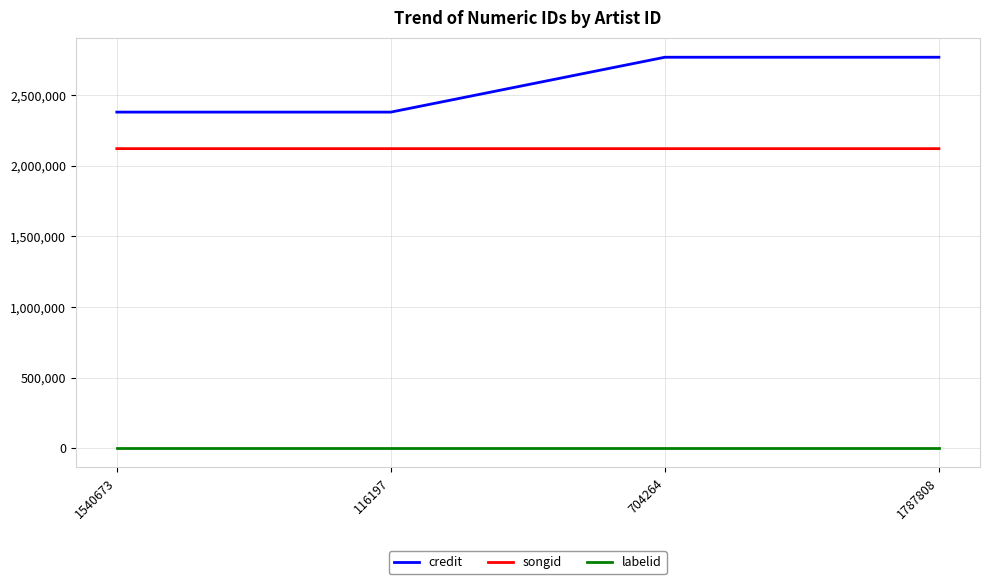

How many credit values are between 2380644 and 2769407?

4